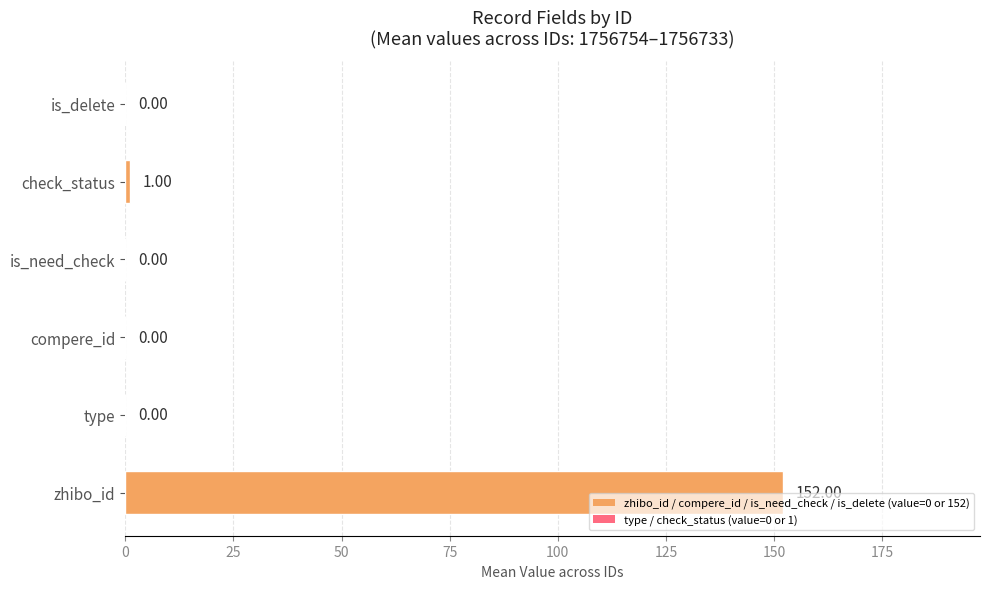

What is the sum of all values?

153